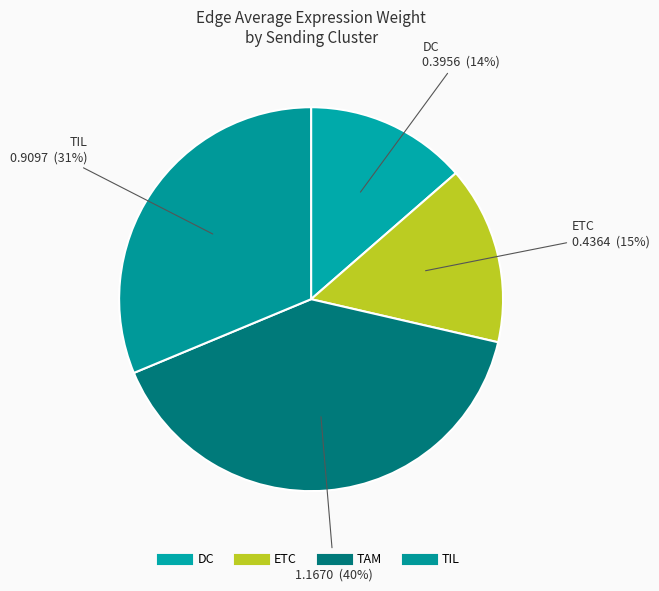

How many segments does this pie chart have?

4